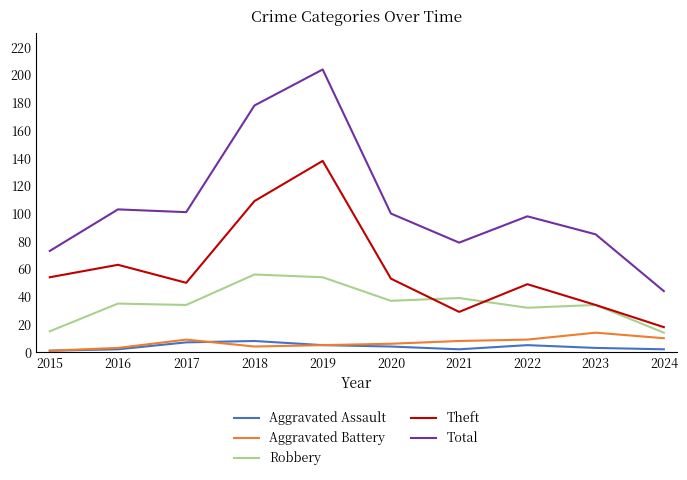

Which series has the largest total across all categories?

Total